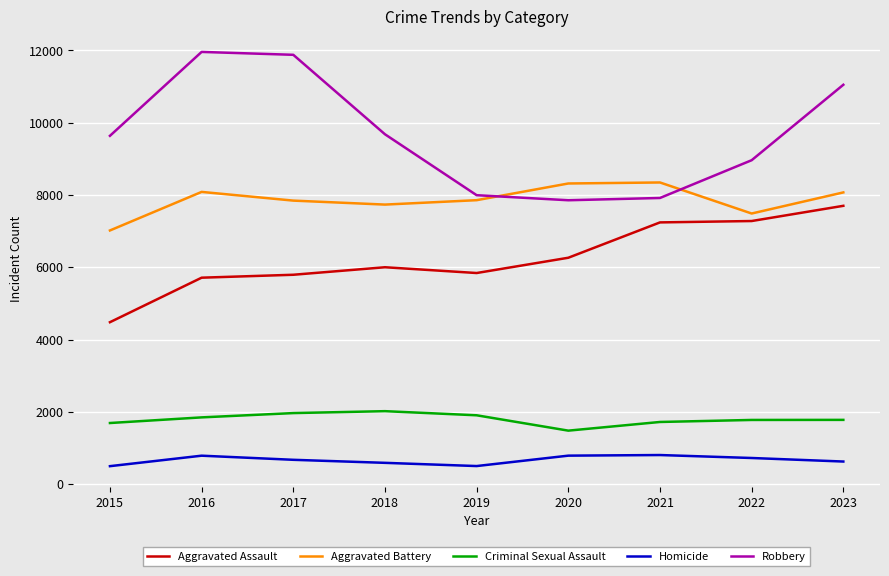

How many lines are shown in the chart?

5